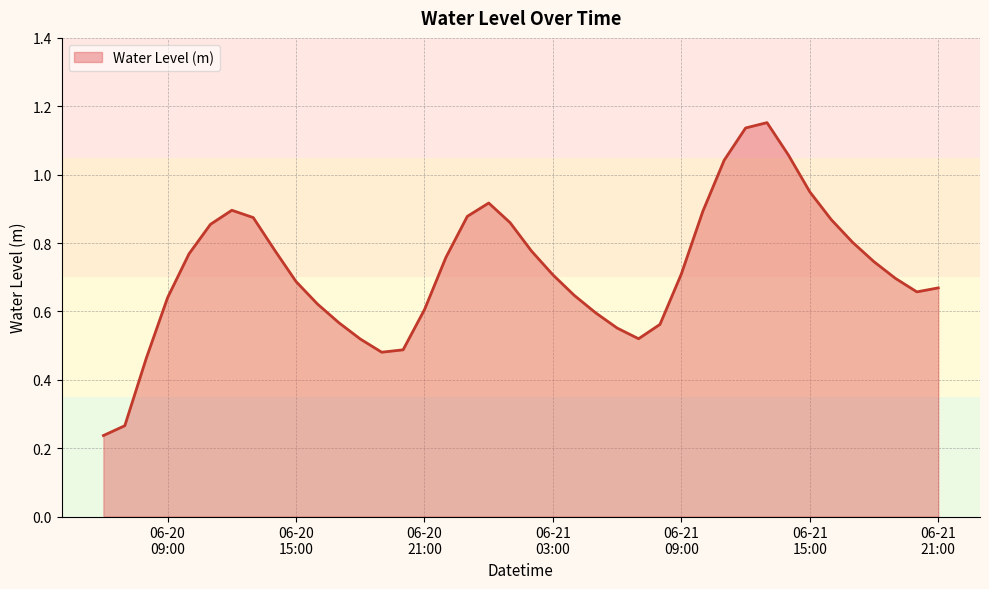

Is this an area chart (filled region under the line)?

Yes